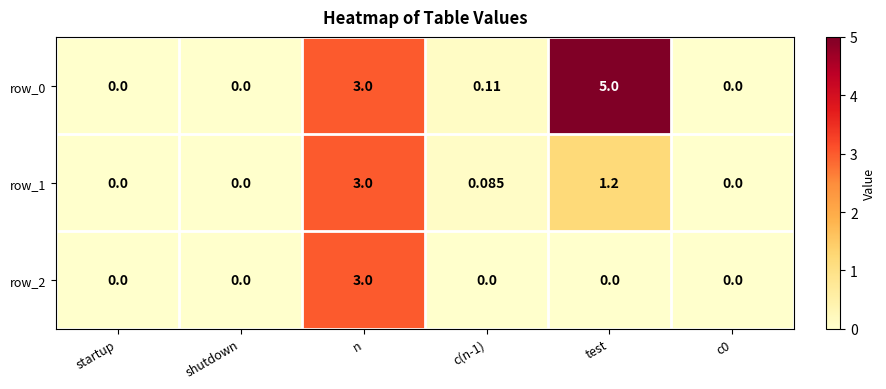

At which category is the sum across all series the highest?

n